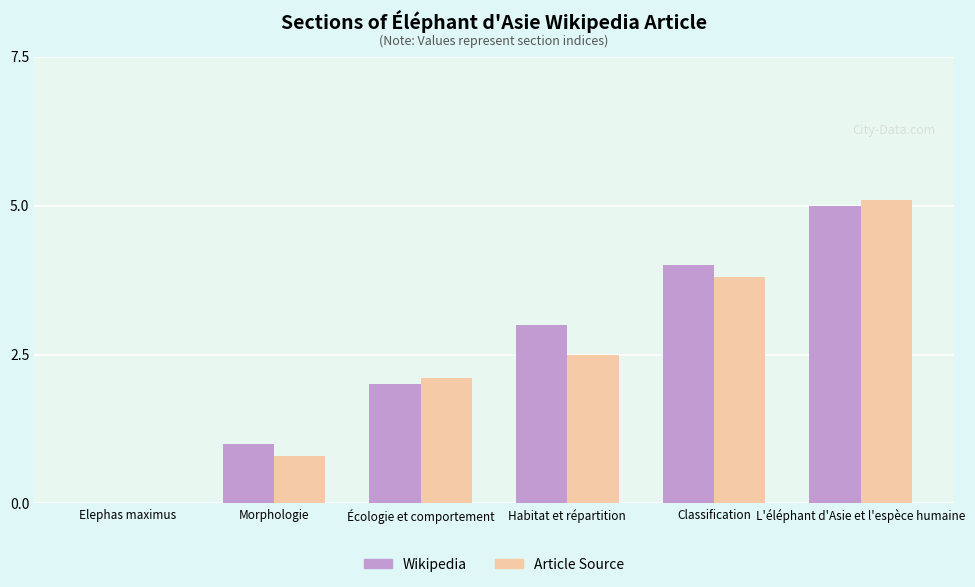

Is the value of Wikipedia at L'éléphant d'Asie et l'espèce humaine greater than the value of Article Source at Elephas maximus?

Yes